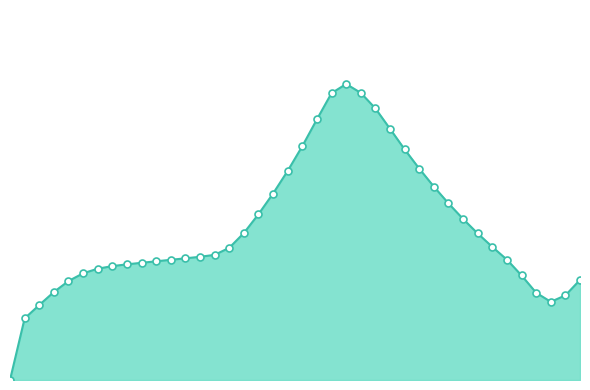

How many interior local valleys (lower than both neighbors) does the data have?

1